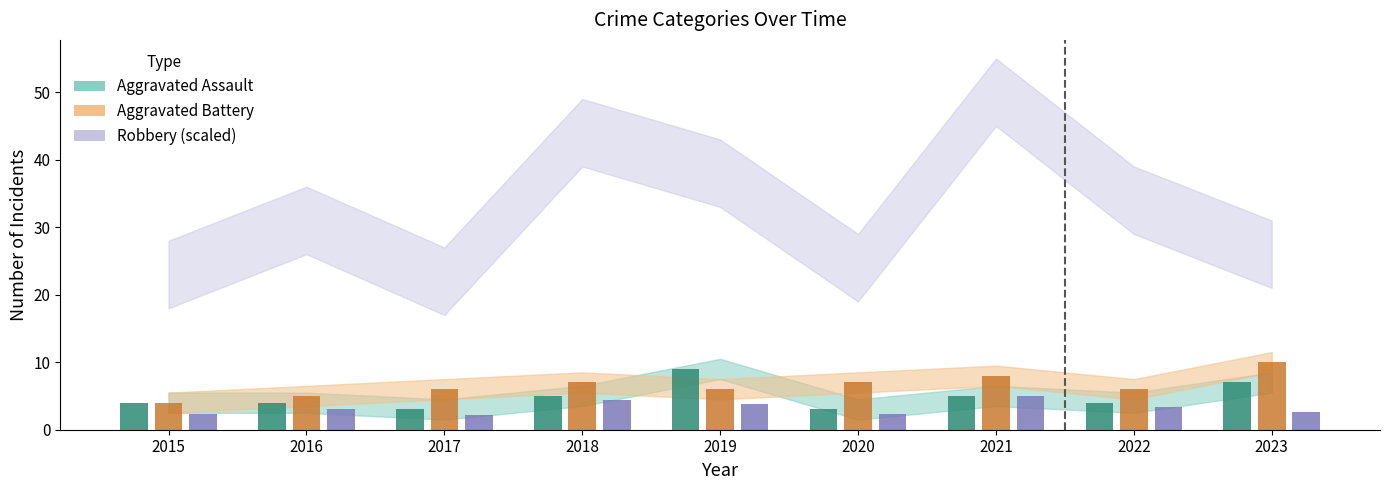

At which label is Aggravated Assault closest to 6?

2018